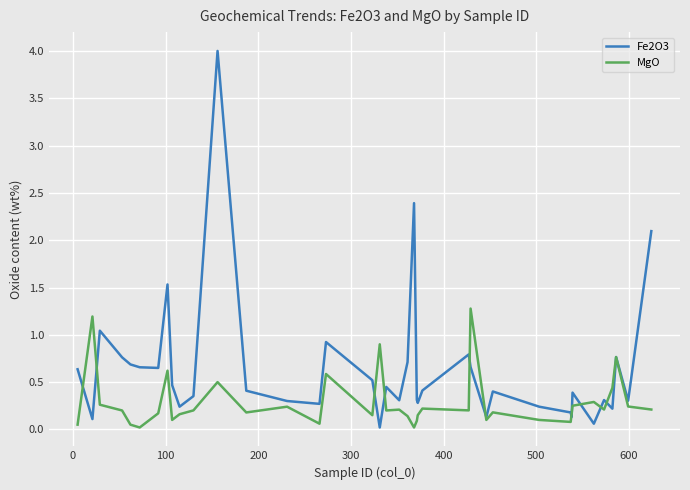

What are all the series names shown in the legend?

Fe2O3, MgO